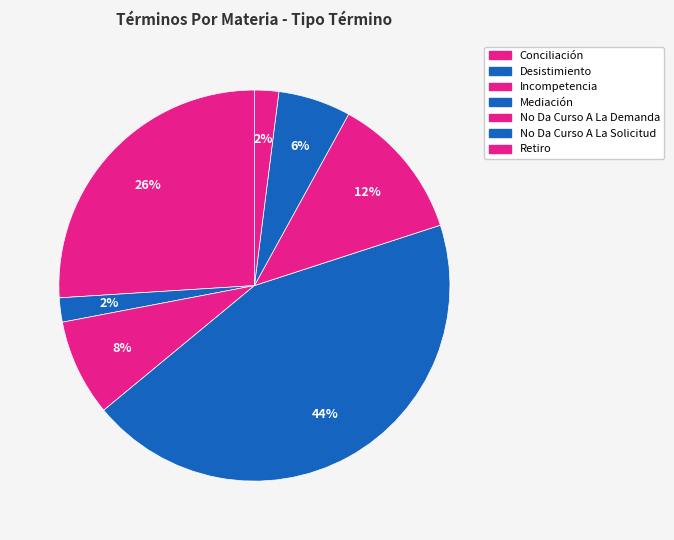

How many segments does this pie chart have?

7